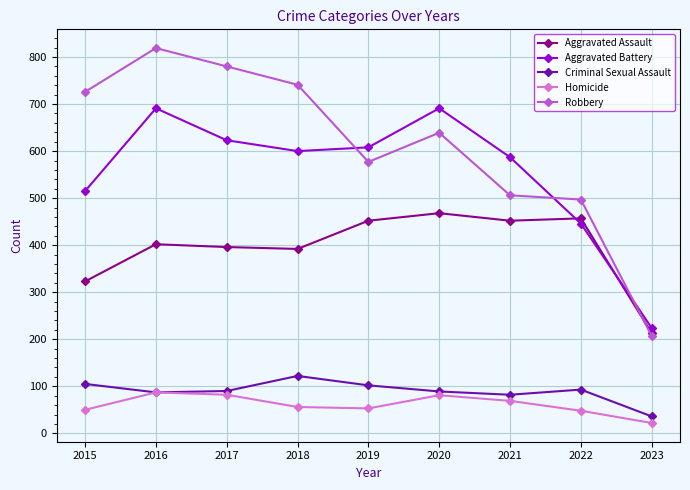

The value of Criminal Sexual Assault at 2015 is 164. True or false?

False